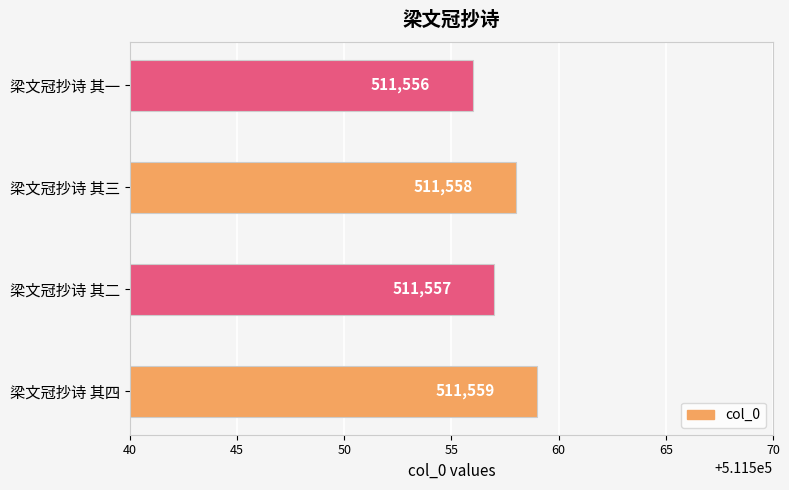

Is it true that the value at 梁文冠抄诗 其一 is 511556?

True